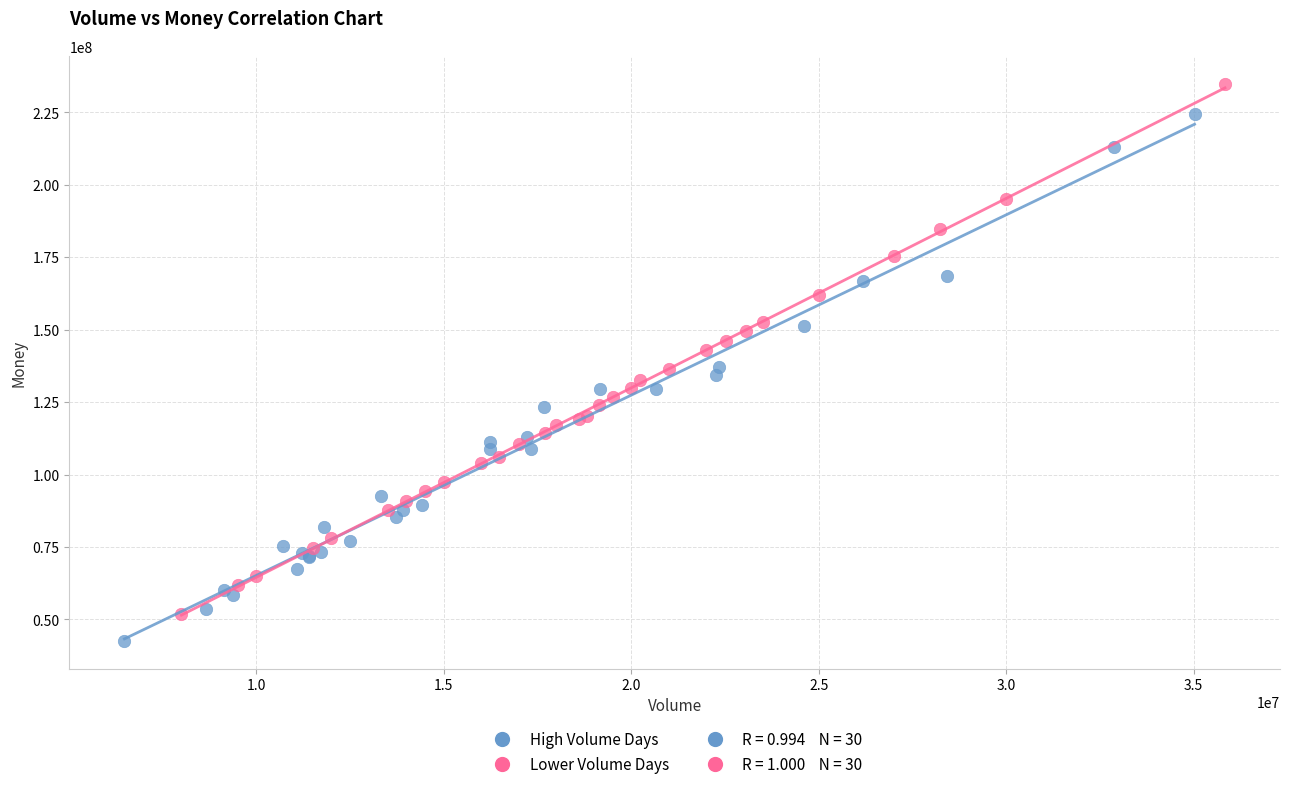

Which series reaches the minimum Y coordinate?

High Volume Days